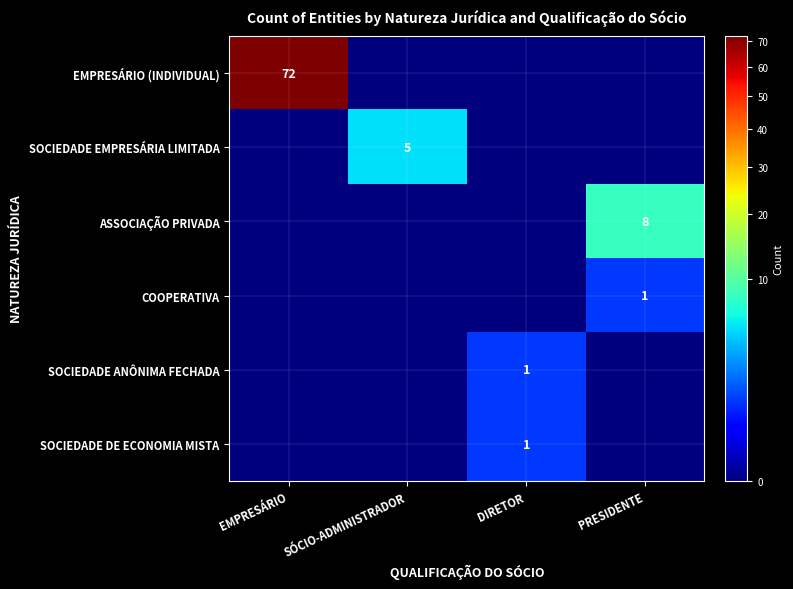

The SOCIEDADE ANÔNIMA FECHADA series shows 1 at DIRETOR. True or false?

True